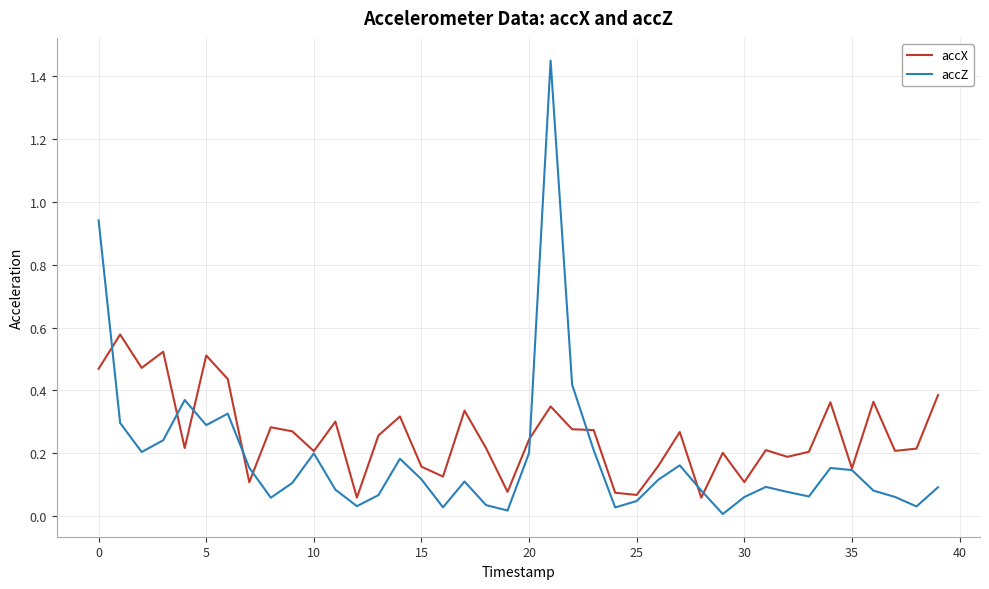

Count the accX values in the range 0 to 1.

40